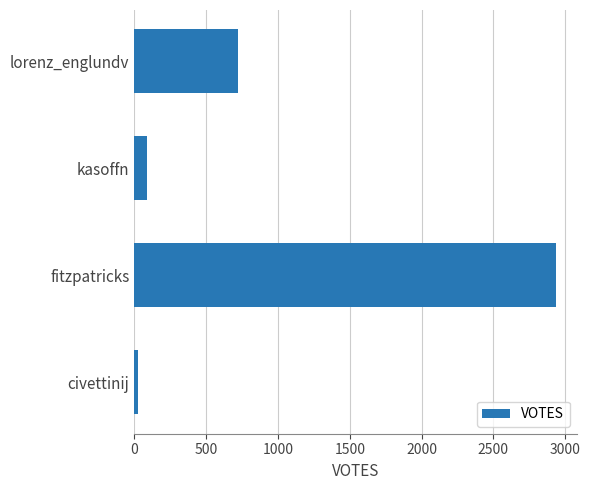

True or false: the data shows 90 at kasoffn.

True